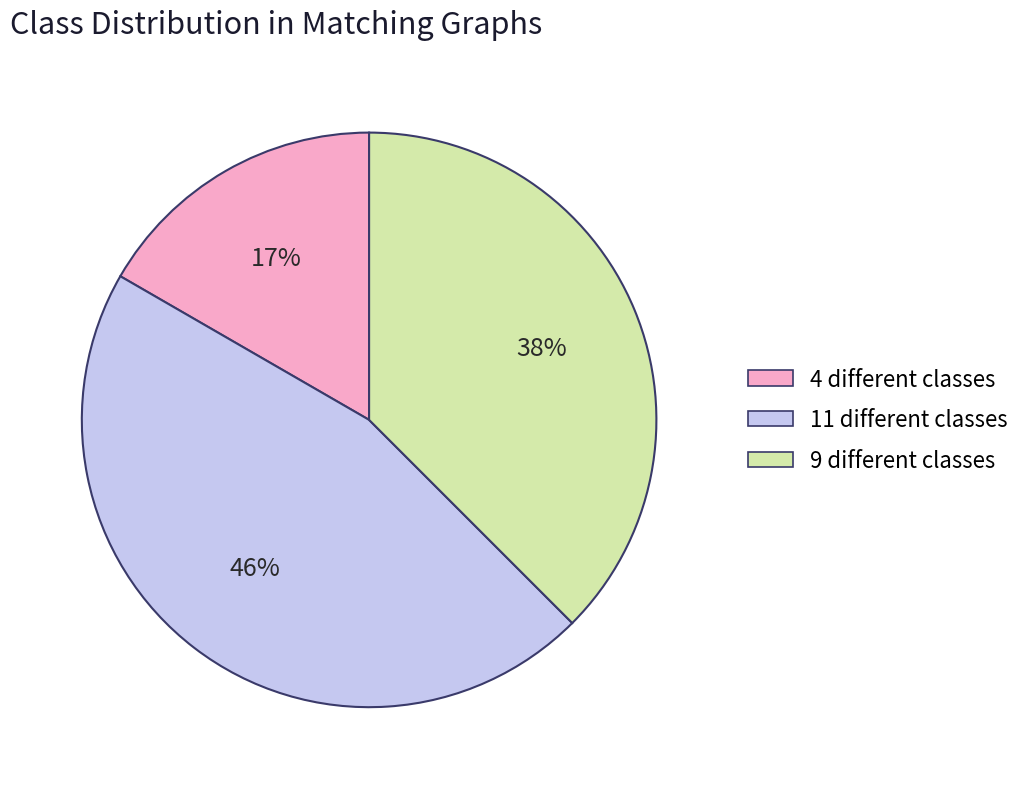

True or false: 9 different classes accounts for 49% of the total.

False